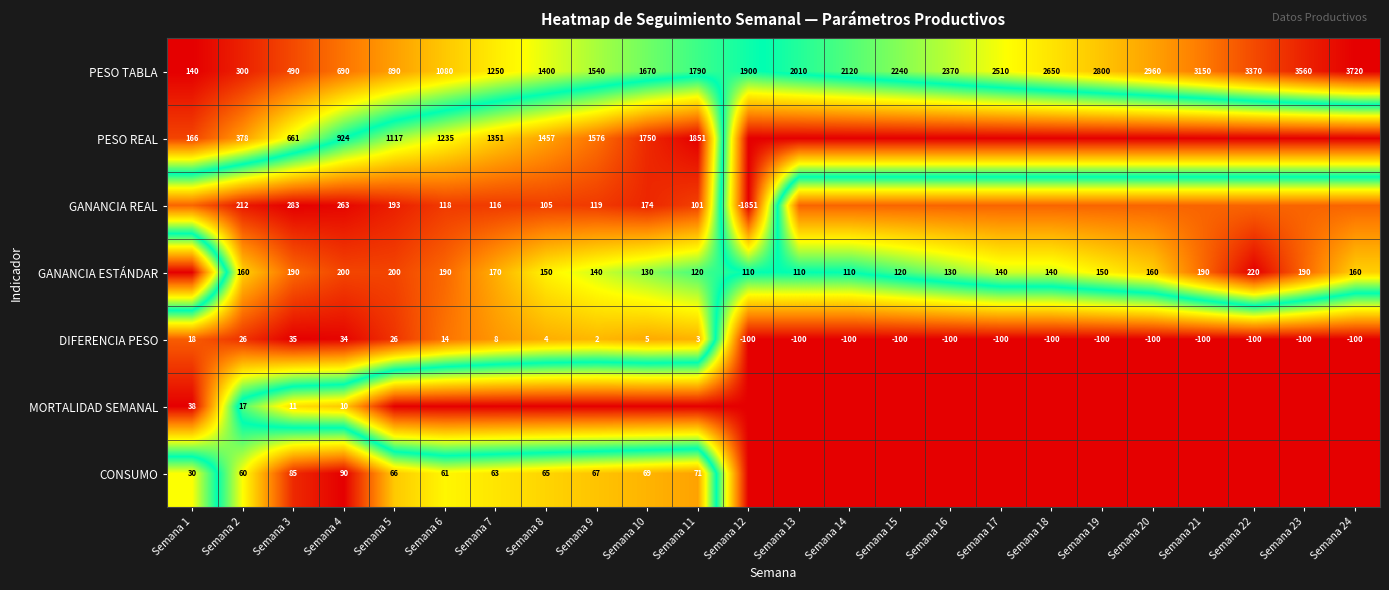

How many distinct data groups are displayed?

7